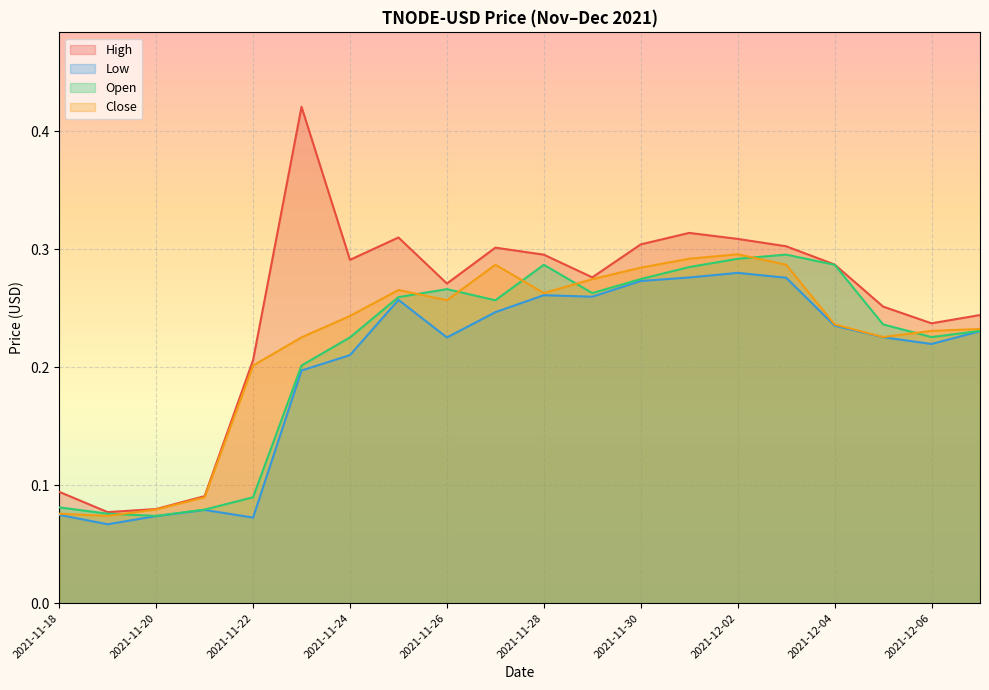

What is the total value across all series at 2021-11-23?

1.0